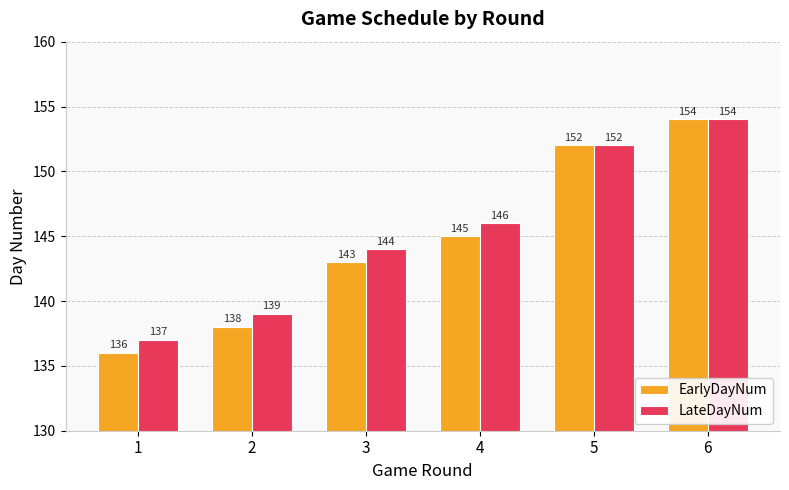

Rank the series at 2 from lowest to highest value.

EarlyDayNum, LateDayNum